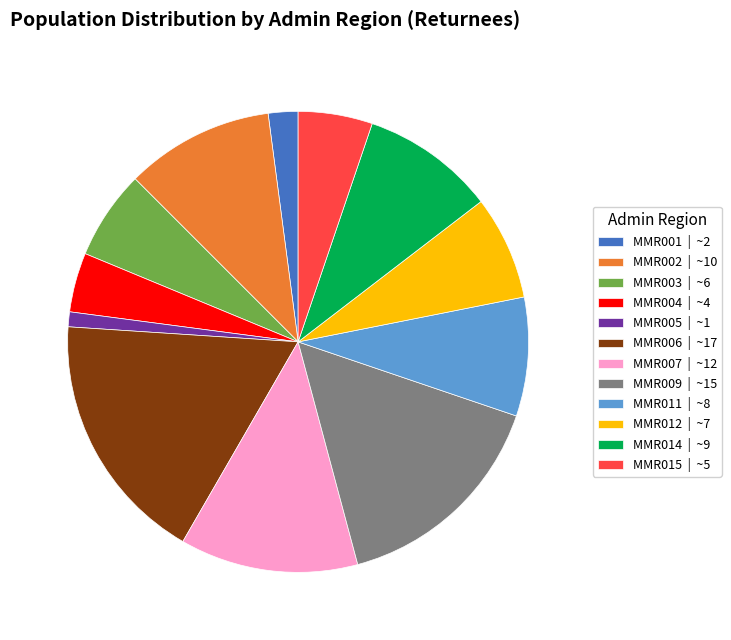

Approximately how many times larger is the value at MMR001 | ~2 compared to MMR005 | ~1?

2.0